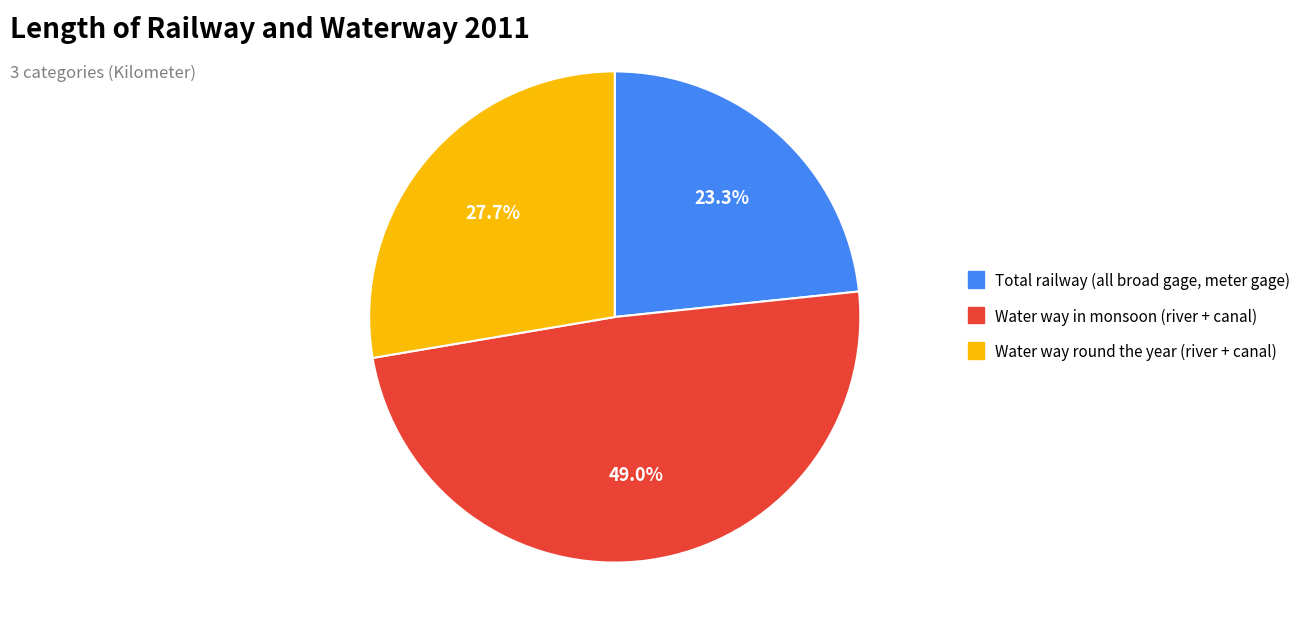

Is there a majority slice in this chart?

No